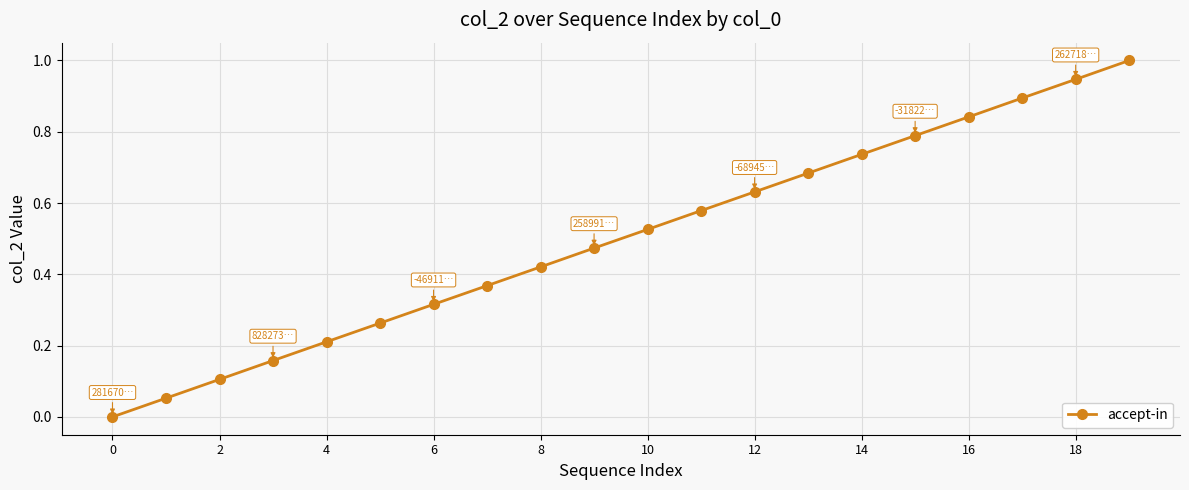

How many lines are shown in the chart?

1